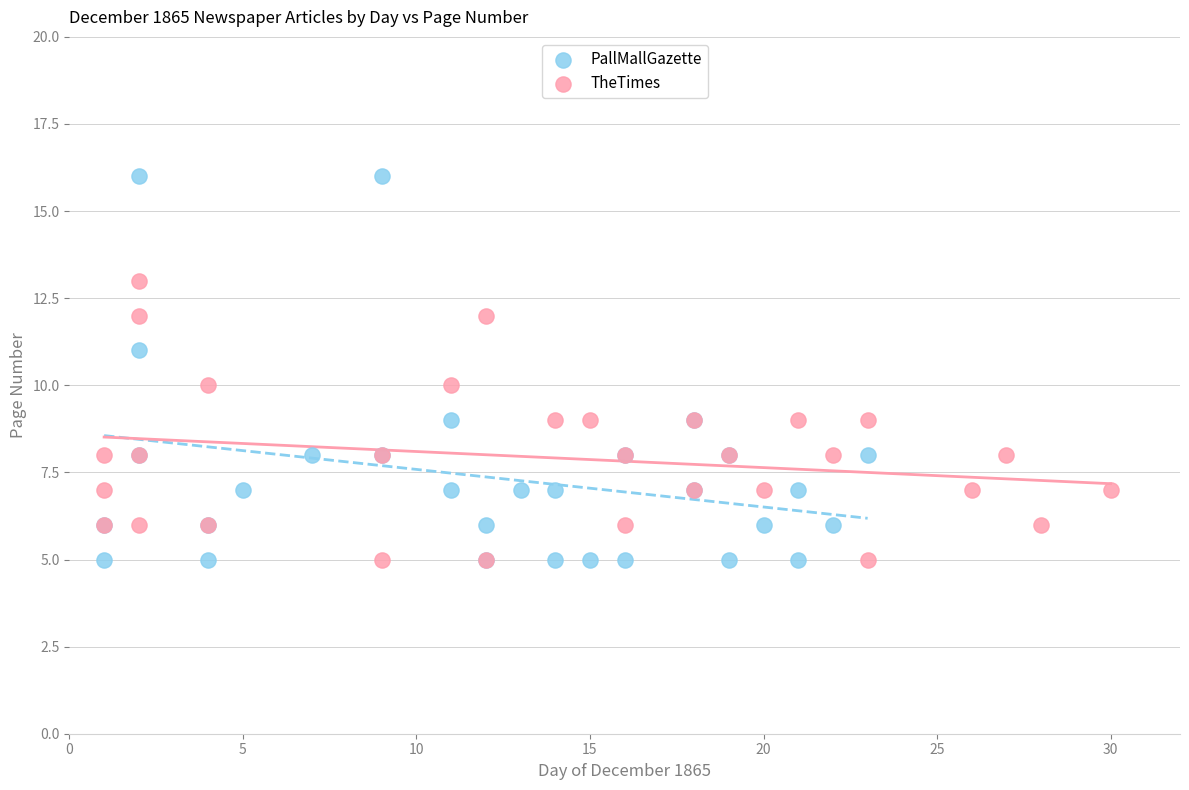

Which series has the largest Y range (max minus min)?

PallMallGazette